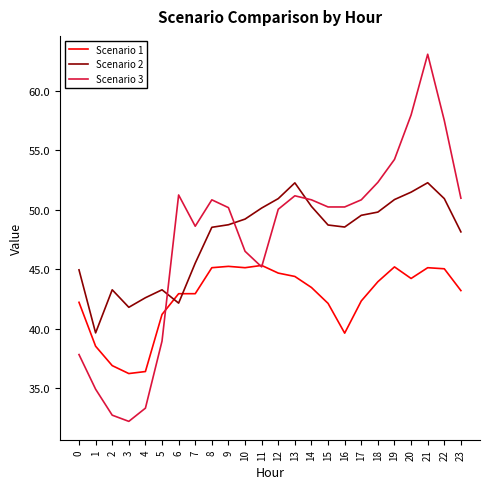

Rank the series at 21 from highest to lowest value.

Scenario 3, Scenario 2, Scenario 1